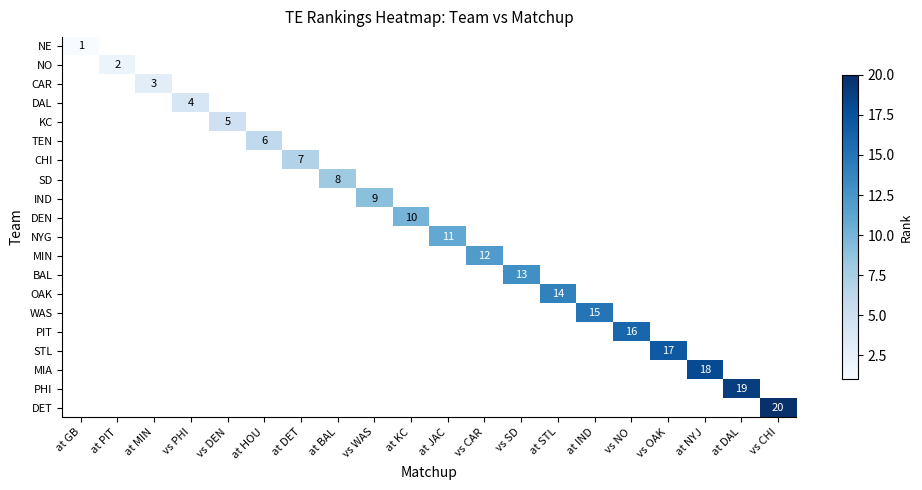

Rank the categories by TEN value from lowest to highest.

at GB, at PIT, at MIN, vs PHI, vs DEN, at DET, at BAL, vs WAS, at KC, at JAC, vs CAR, vs SD, at STL, at IND, vs NO, vs OAK, at NYJ, at DAL, vs CHI, at HOU